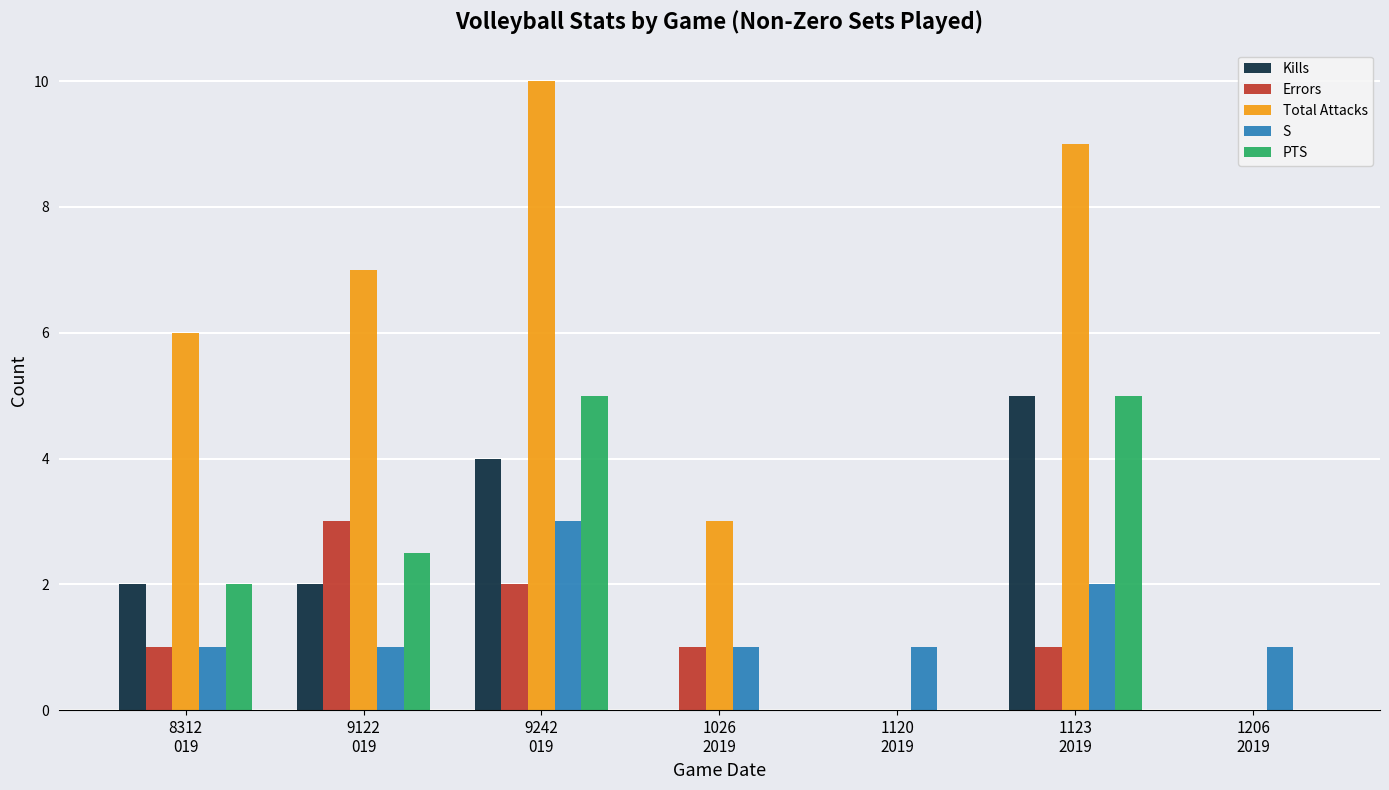

What is the average value of the Kills series?

1.9